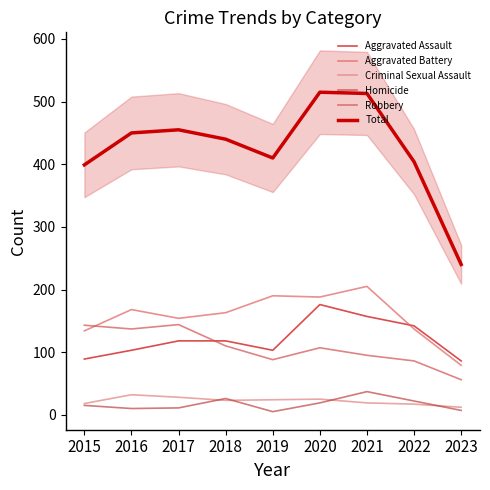

At 2016, list the series in order from largest to smallest.

Total, Aggravated Battery, Robbery, Aggravated Assault, Criminal Sexual Assault, Homicide